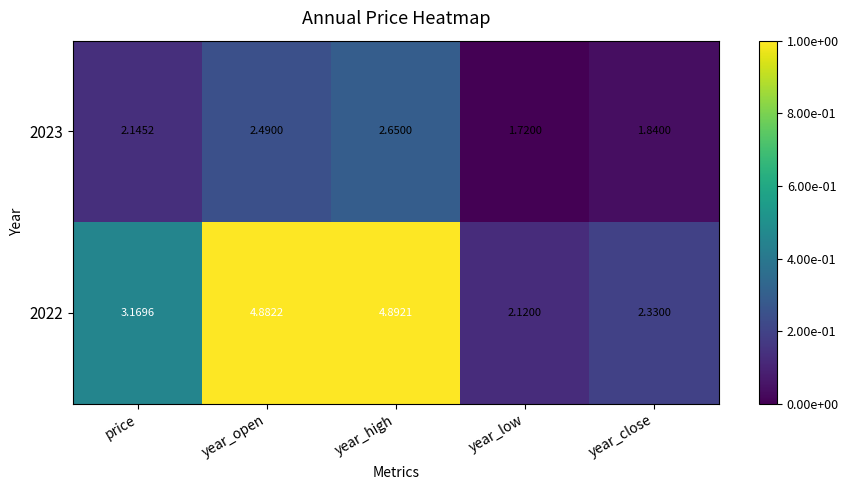

List the labels in order of 2023 value, smallest first.

year_low, year_close, price, year_open, year_high